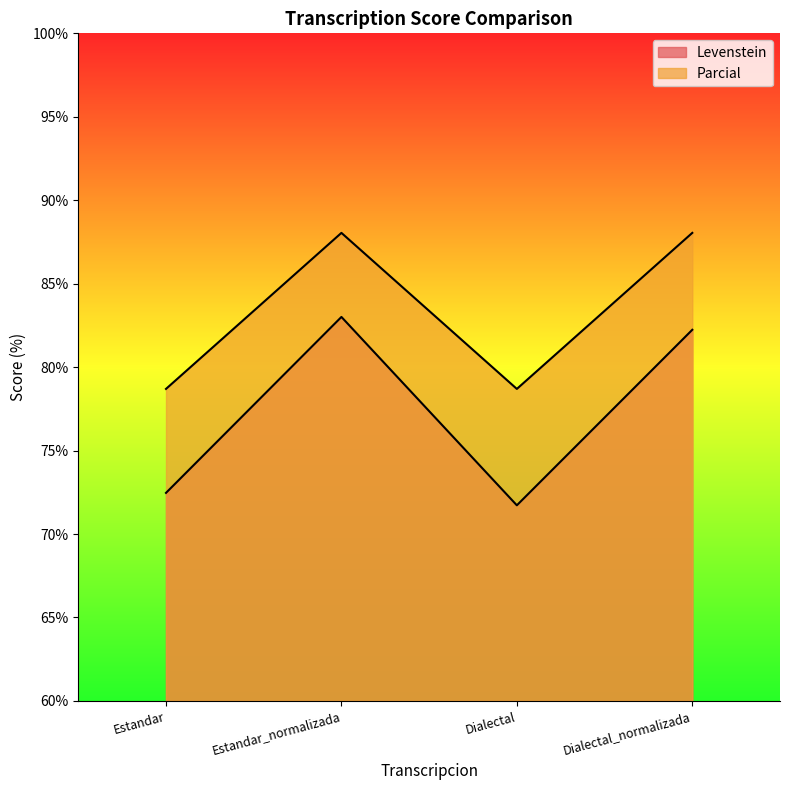

Is the value of Parcial at Estandar greater than the value of Levenstein at Estandar_normalizada?

No